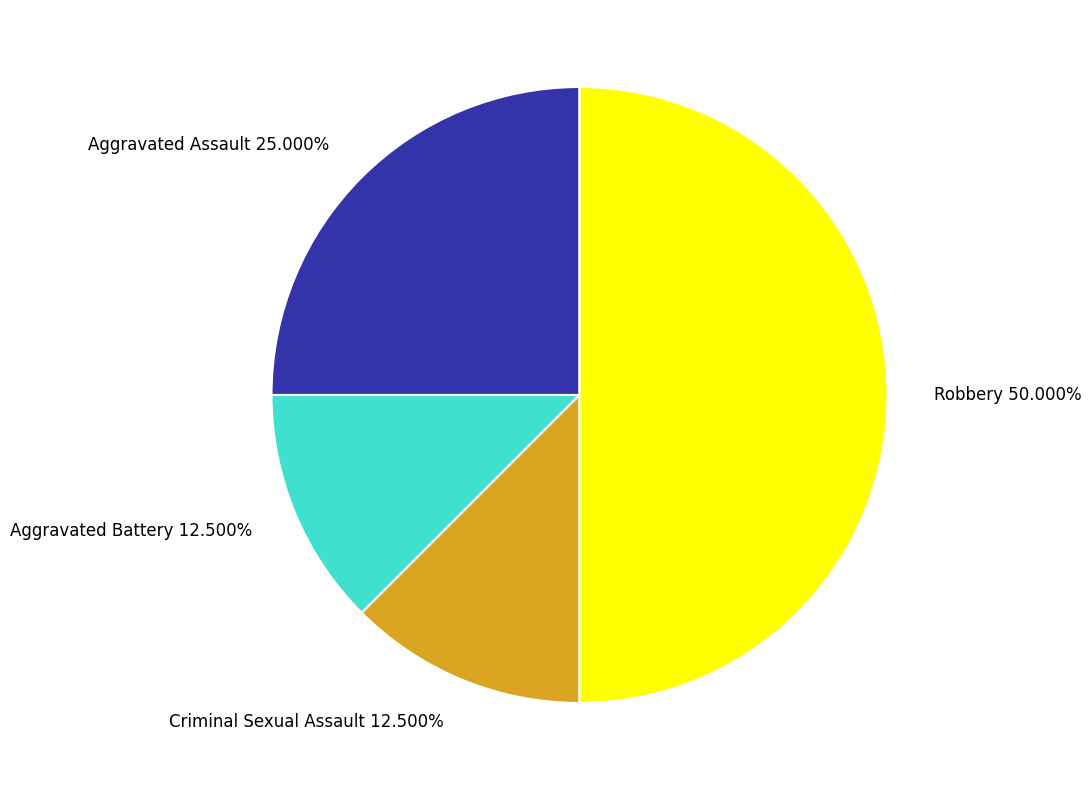

Which slice is the largest?

Robbery